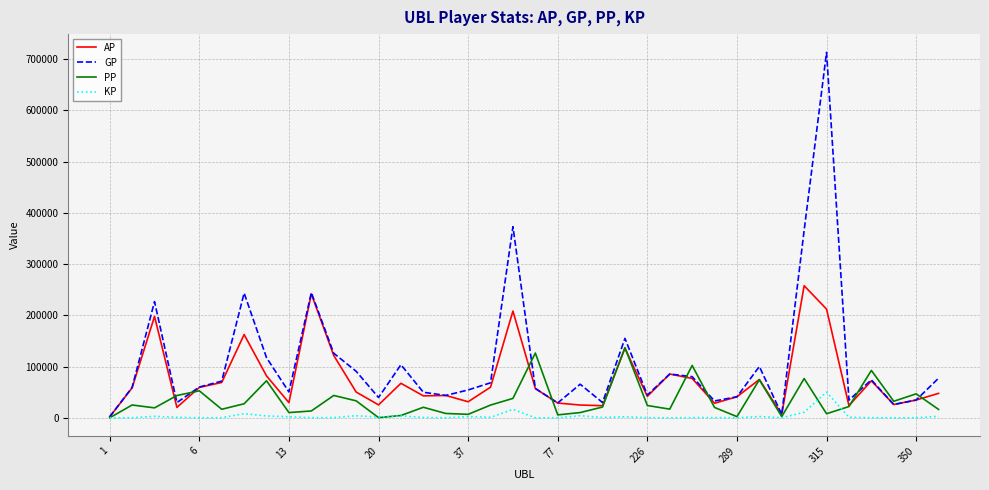

List the series in order of their overall mean, highest first.

GP, AP, PP, KP